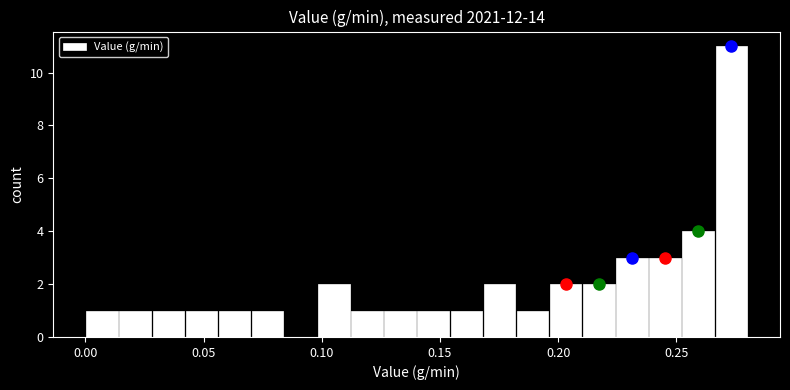

Around what value on the x-axis is the tallest bar? Give the approximate position of its centre, as read against the axis.

0.275